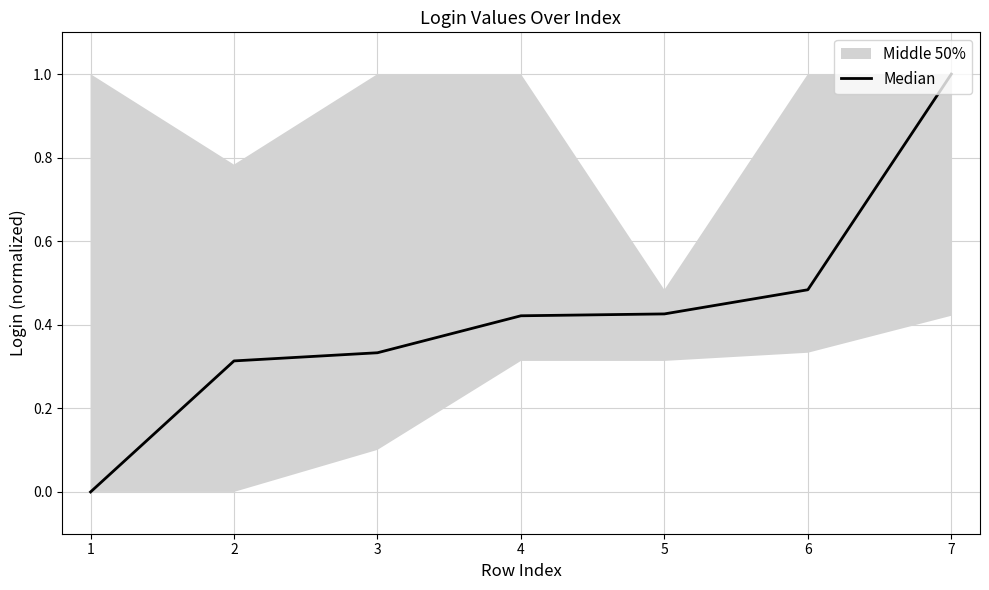

What is the difference between the maximum and minimum values?

1.0